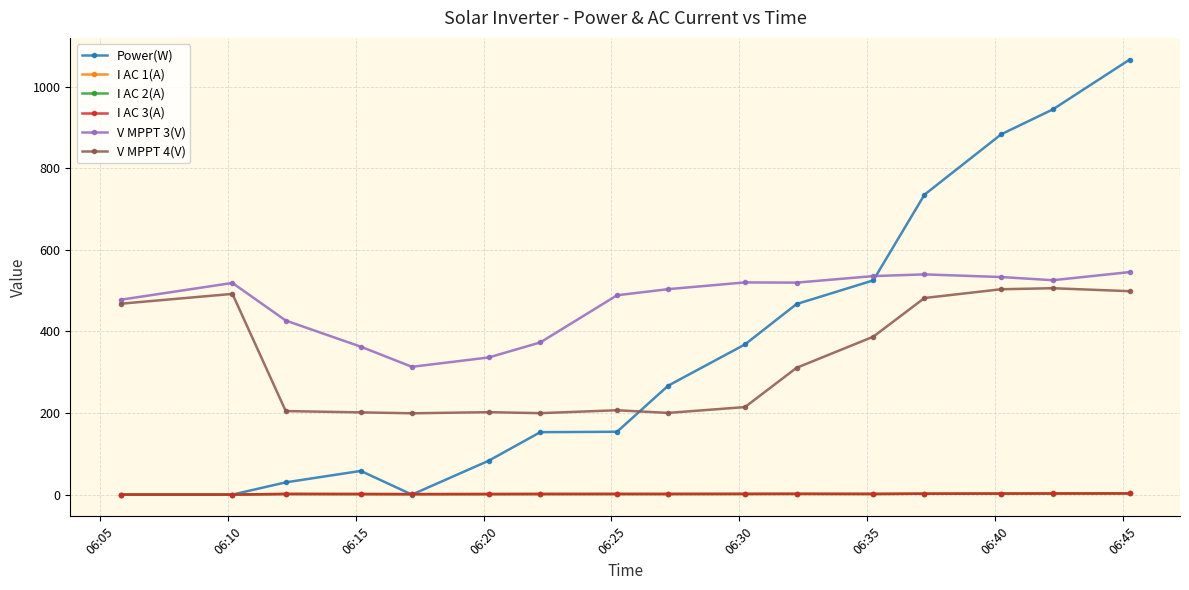

Which series has the widest spread of values?

Power(W)